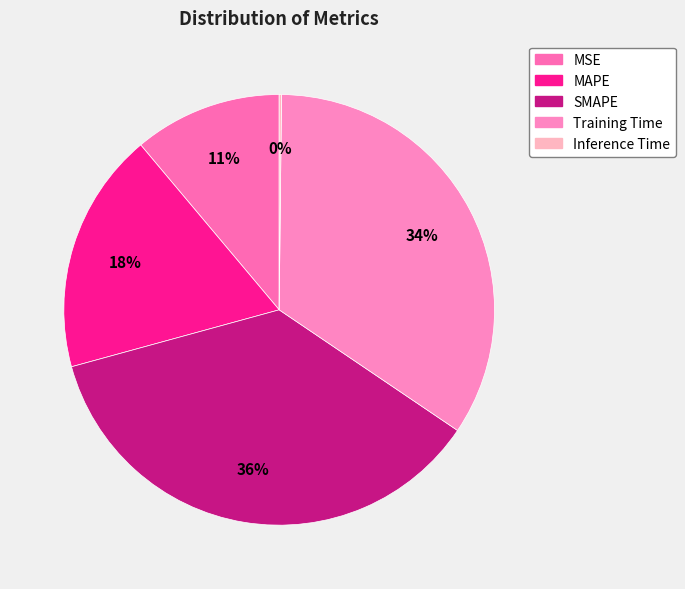

To the nearest percent, what is the average slice percentage?

20%